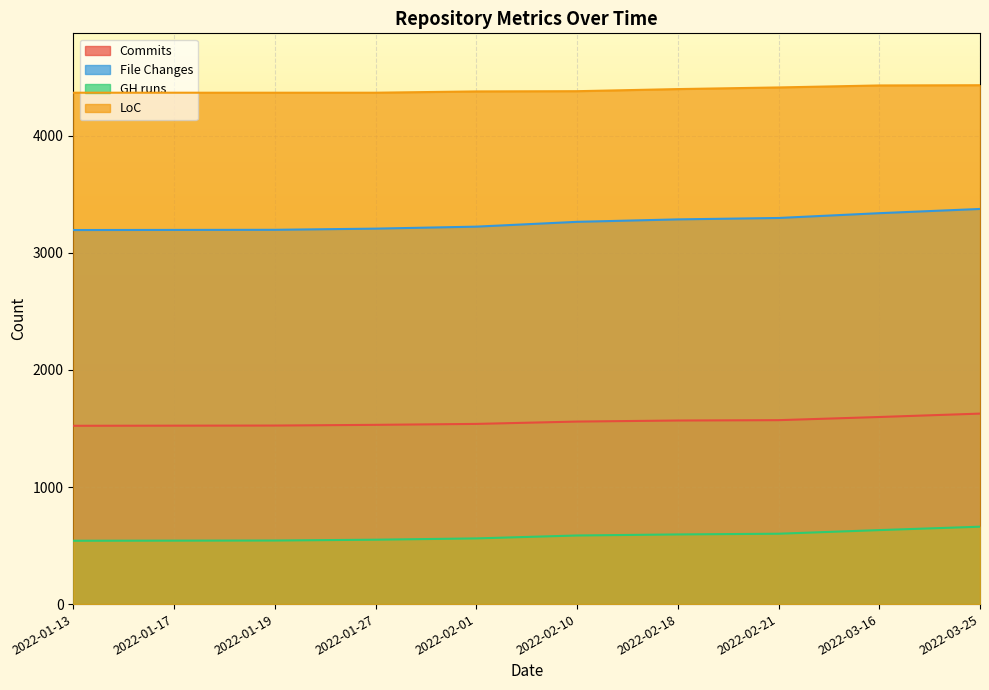

What is the label of the 7th point from the left?

2022-02-18